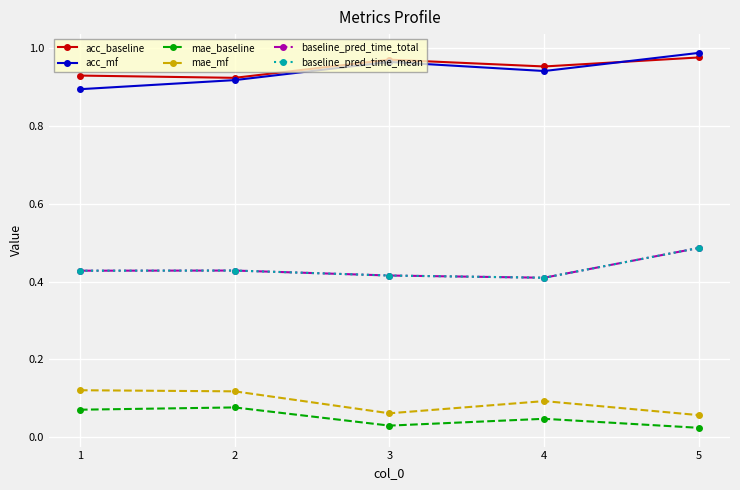

The acc_mf series shows 0.9 at 1. True or false?

True